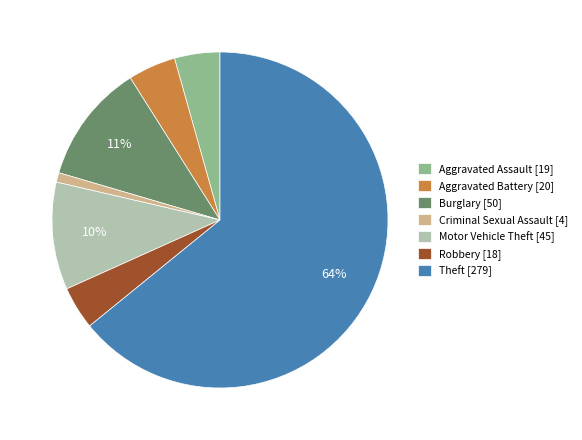

Which has a higher value, Burglary [50] or Aggravated Battery [20]?

Burglary [50]